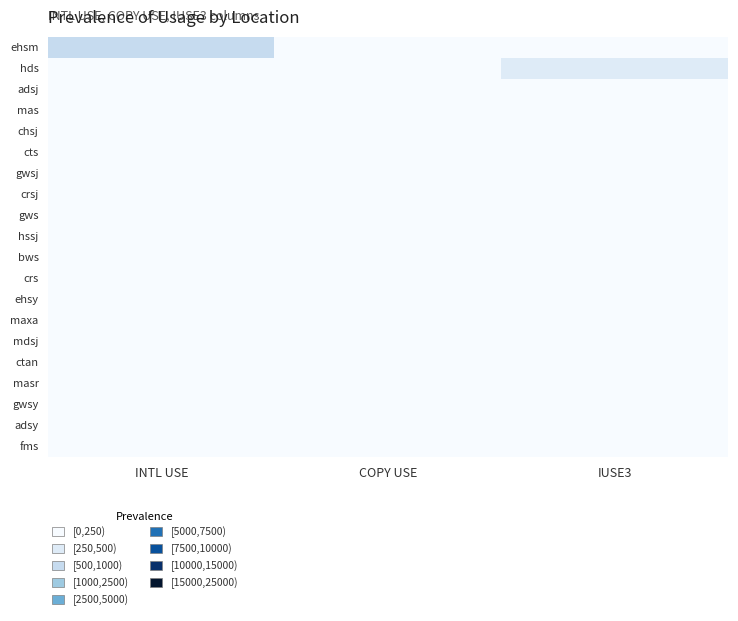

Reading left to right, transcribe all the data shown in this chart.

ehsm: INTL USE=813	COPY USE=7	IUSE3=9
hds: INTL USE=44	COPY USE=0	IUSE3=278
adsj: INTL USE=11	COPY USE=7	IUSE3=223
mas: INTL USE=227	COPY USE=0	IUSE3=0
chsj: INTL USE=177	COPY USE=0	IUSE3=0
cts: INTL USE=134	COPY USE=0	IUSE3=0
gwsj: INTL USE=130	COPY USE=0	IUSE3=0
crsj: INTL USE=78	COPY USE=0	IUSE3=0
gws: INTL USE=55	COPY USE=0	IUSE3=0
hssj: INTL USE=44	COPY USE=0	IUSE3=0
bws: INTL USE=43	COPY USE=0	IUSE3=0
crs: INTL USE=41	COPY USE=0	IUSE3=0
ehsy: INTL USE=37	COPY USE=0	IUSE3=0
maxa: INTL USE=14	COPY USE=0	IUSE3=20
mdsj: INTL USE=22	COPY USE=0	IUSE3=0
ctan: INTL USE=18	COPY USE=0	IUSE3=0
masr: INTL USE=16	COPY USE=0	IUSE3=0
gwsy: INTL USE=16	COPY USE=0	IUSE3=0
adsy: INTL USE=0	COPY USE=0	IUSE3=13
fms: INTL USE=11	COPY USE=0	IUSE3=0